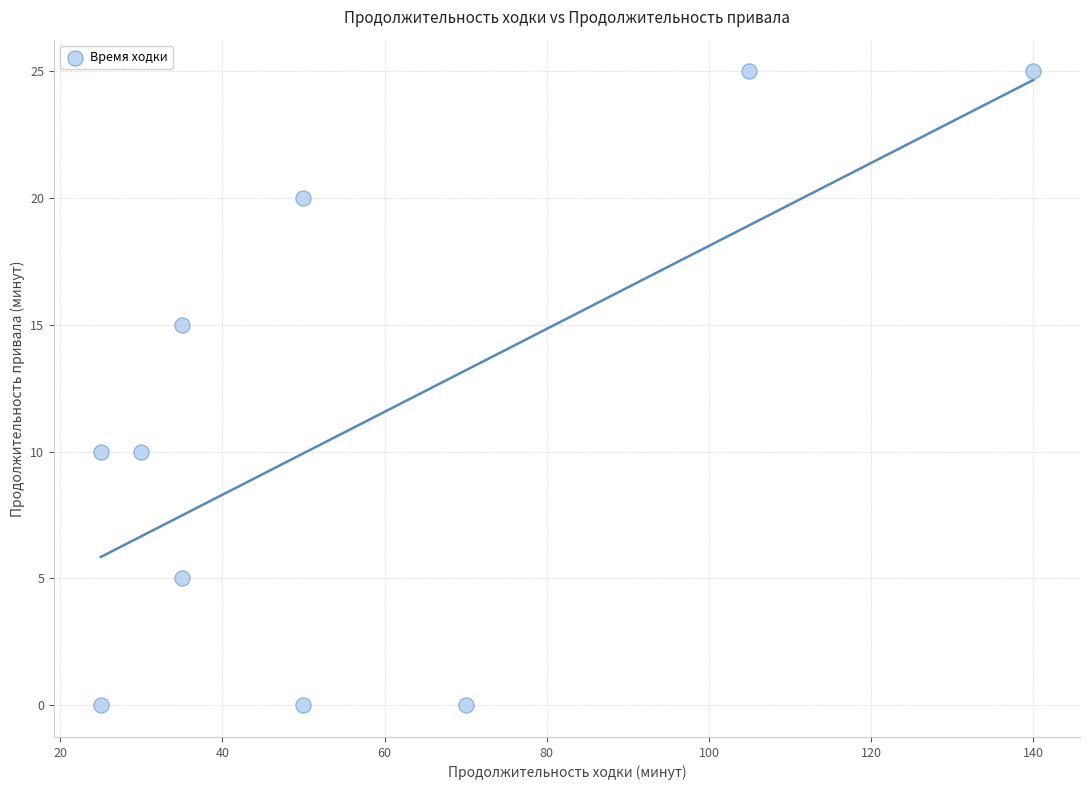

What is the average X value?

56.5